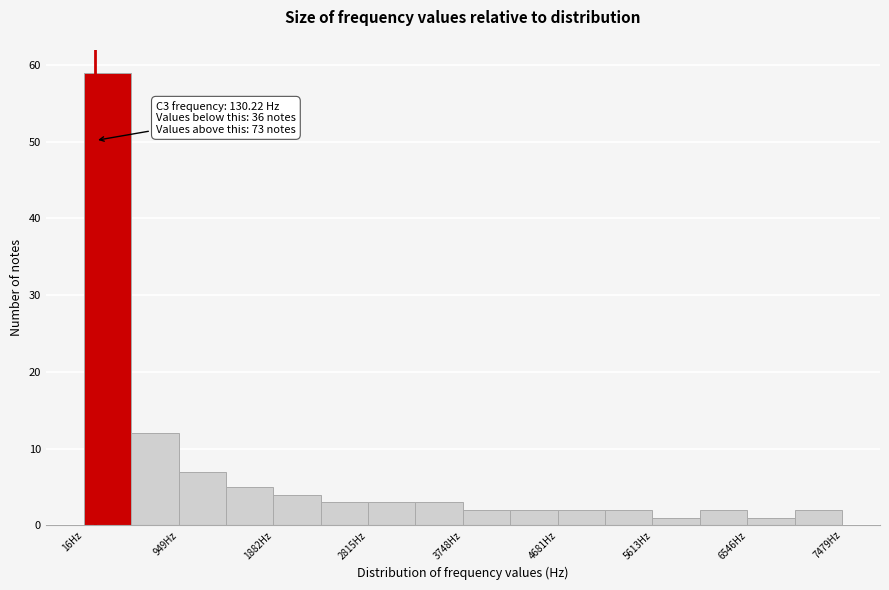

Which range on the x-axis has the tallest bar?

0 to 500